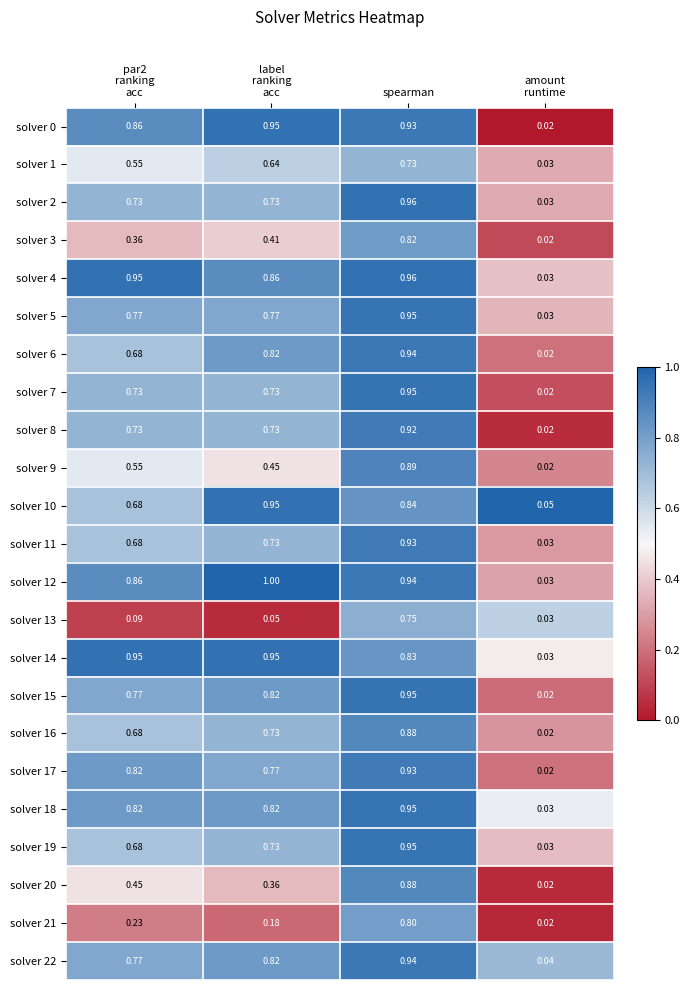

At which label does solver 17 reach its peak?

spearman